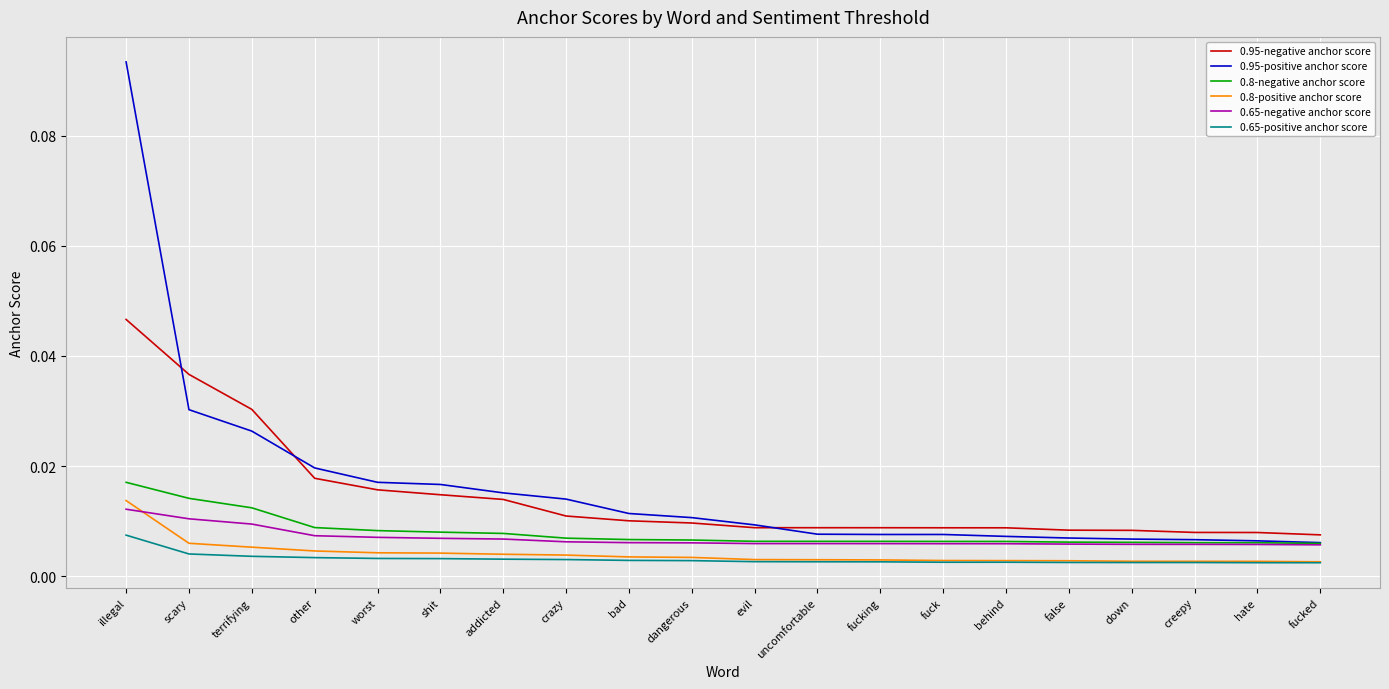

What position from the right is uncomfortable?

9